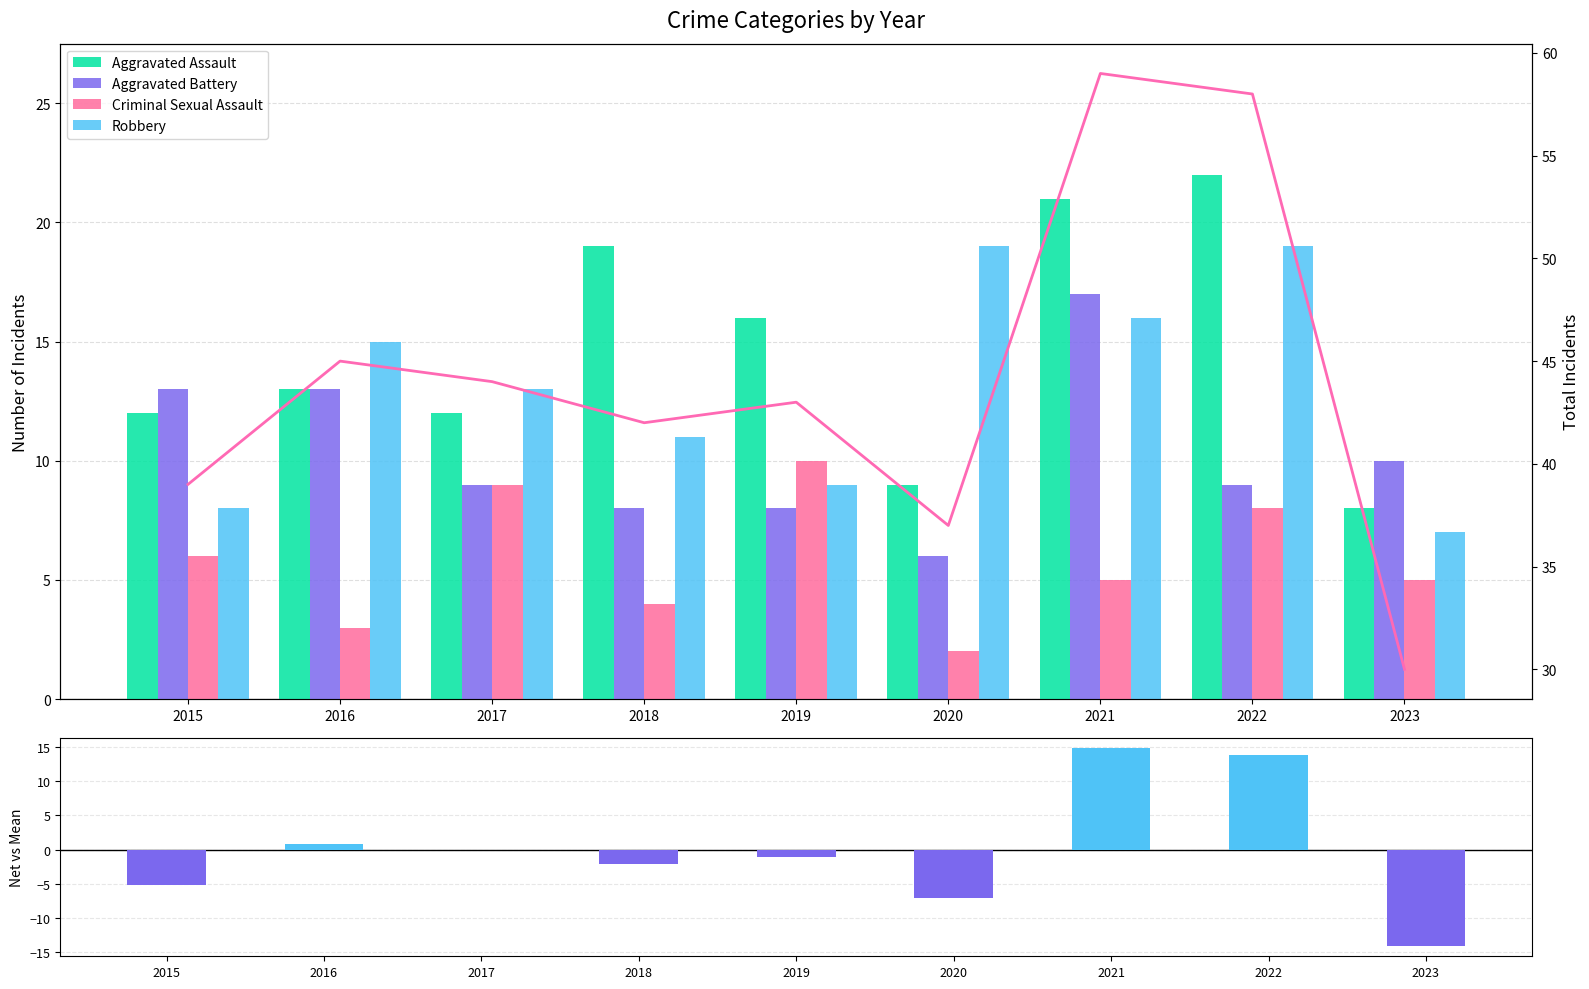

What is the maximum value for Criminal Sexual Assault?

10.0